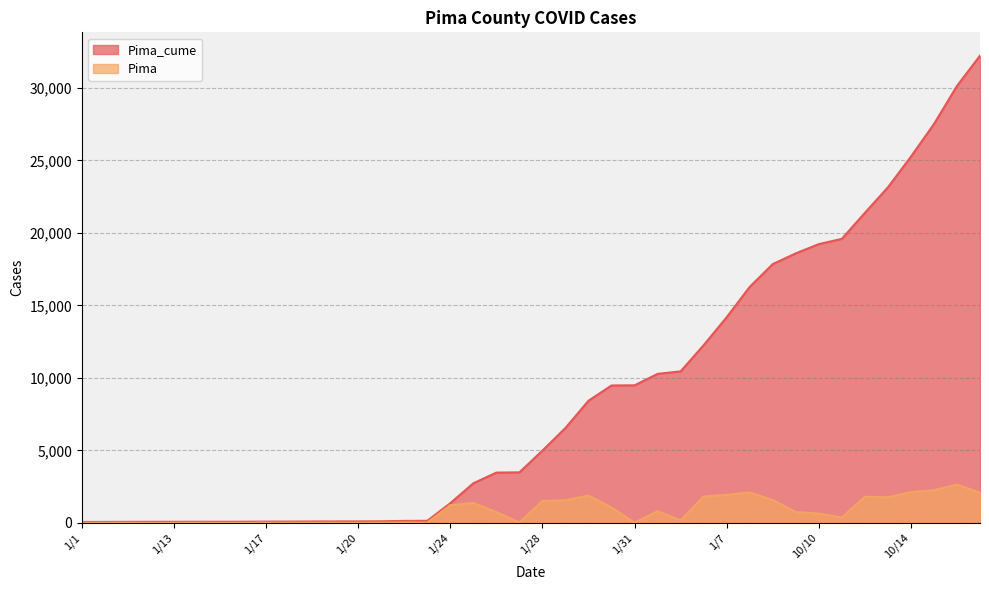

Reading left to right, what are all the values shown in this chart?

Pima_cume: 58	61	67	69	70	71	73	74	82	83	92	95	97	104	129	138	1355	2727	3462	3480	4983	6543	8420	9473	9481	10273	10444	12253	14179	16271	17844	18583	19221	19584	21377	23135	25254	27501	30130	32218
Pima: 0	3	6	2	1	1	2	1	8	1	9	3	2	7	25	9	1217	1372	735	18	1503	1560	1877	1053	8	792	171	1809	1926	2092	1573	739	638	363	1793	1758	2119	2247	2629	2088